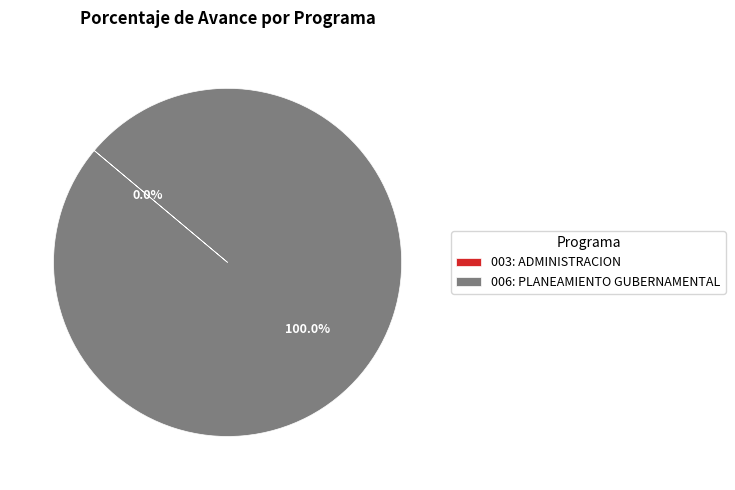

Is 003: ADMINISTRACION the majority of the pie?

No